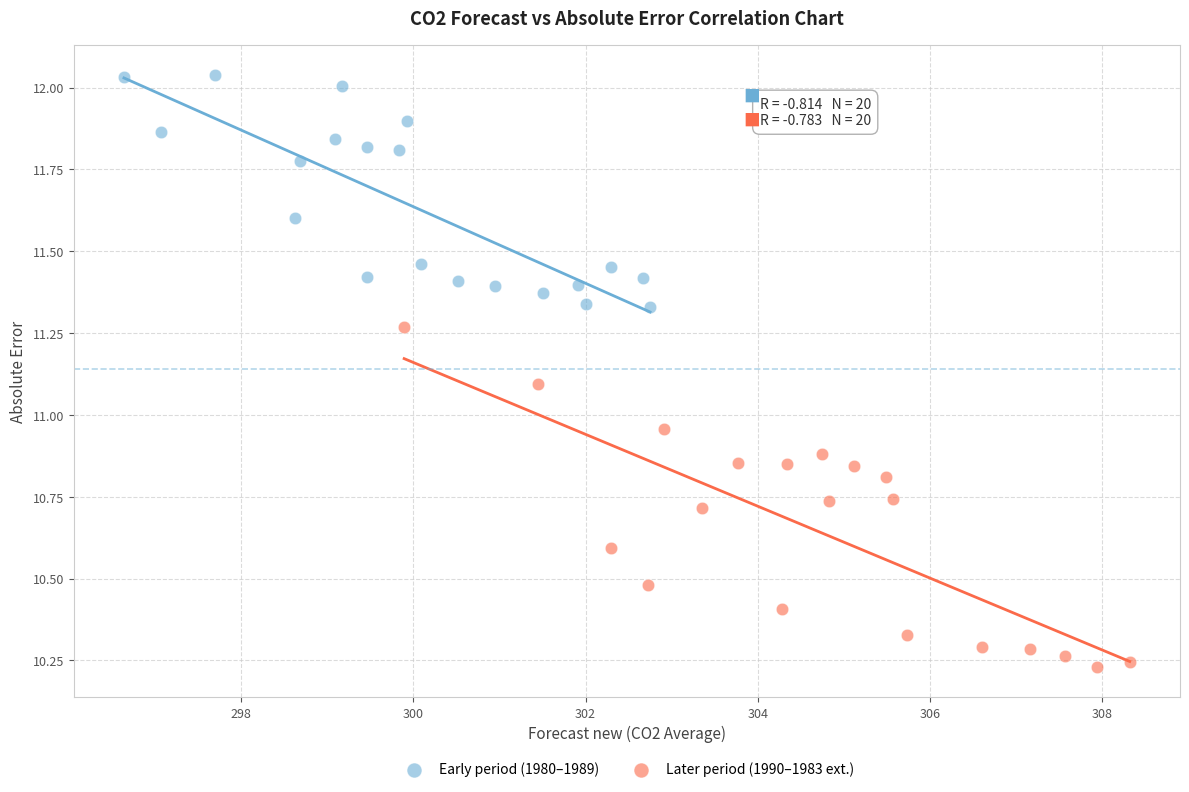

Which series reaches the maximum Y coordinate?

Early period (1980–1989)